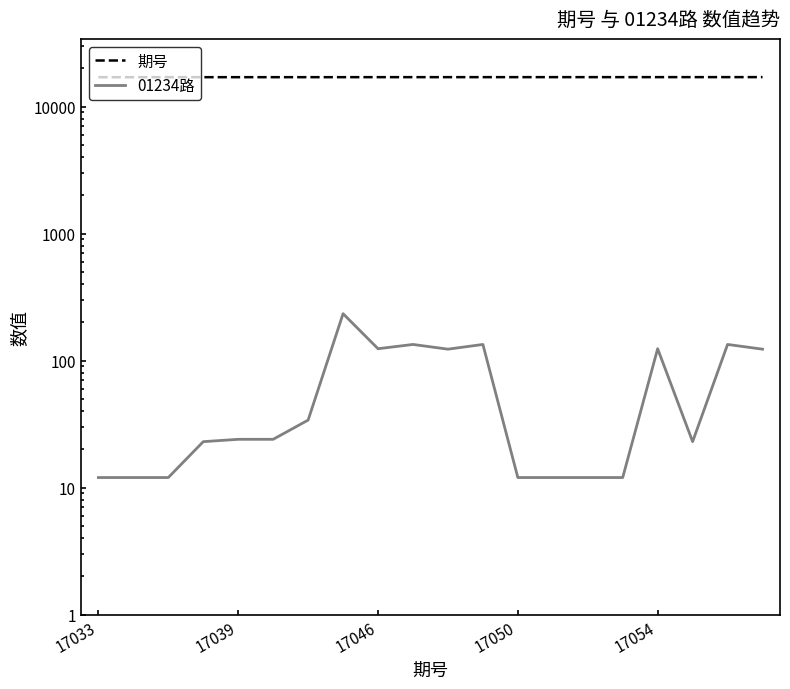

How many distinct data groups are displayed?

2